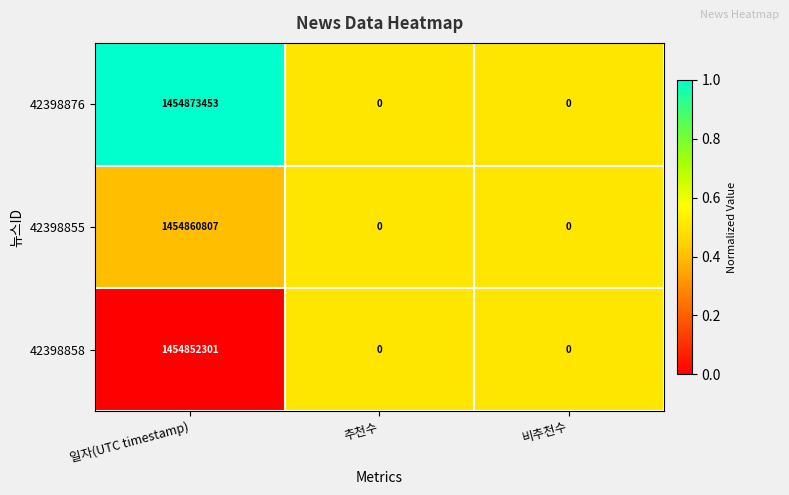

Rank the series by their average value, from lowest to highest.

42398858, 42398855, 42398876